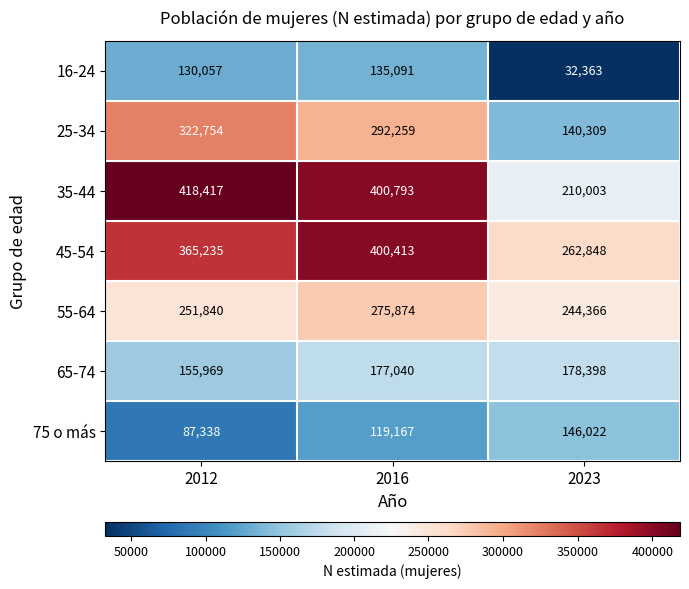

How many data points does each series have?

3